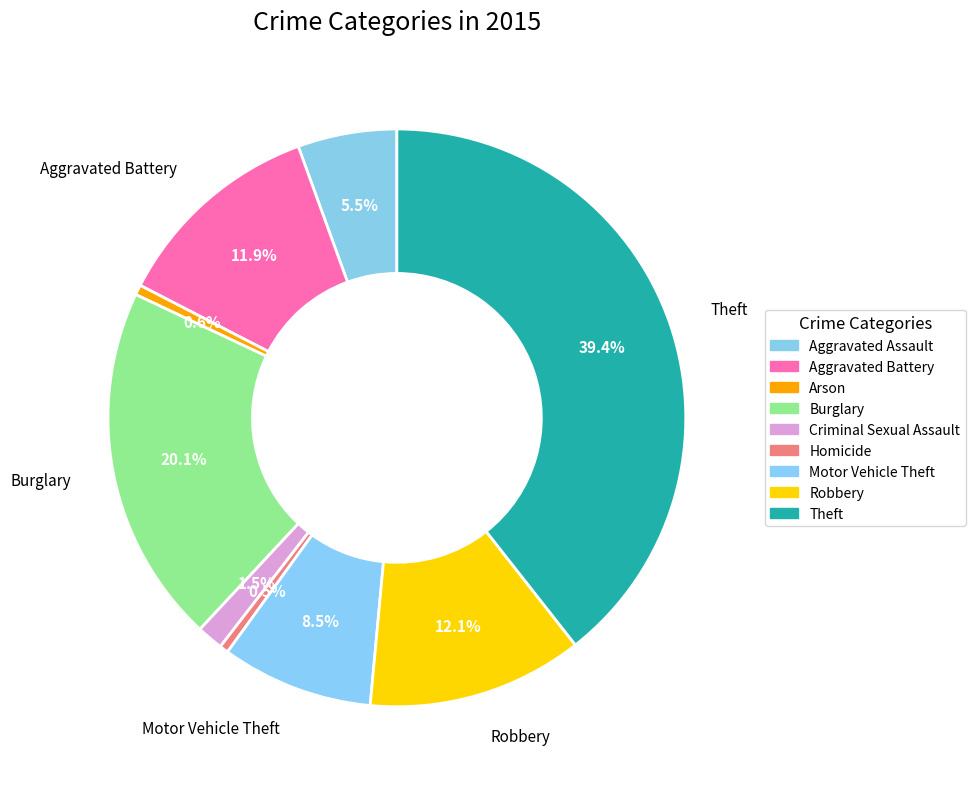

Count the number of slices in the pie.

9